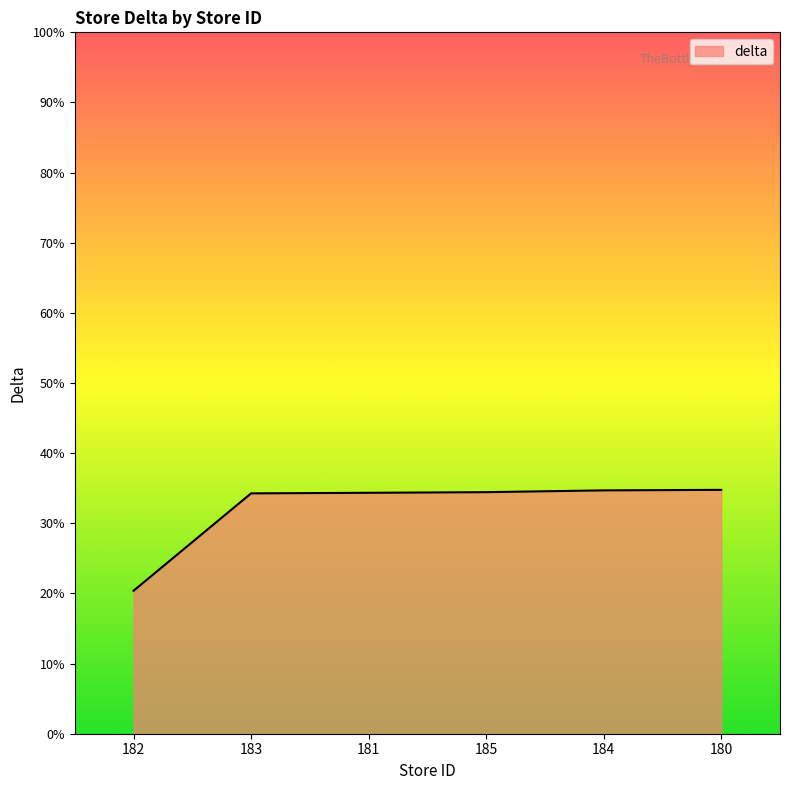

What is the greatest value displayed?

34.8